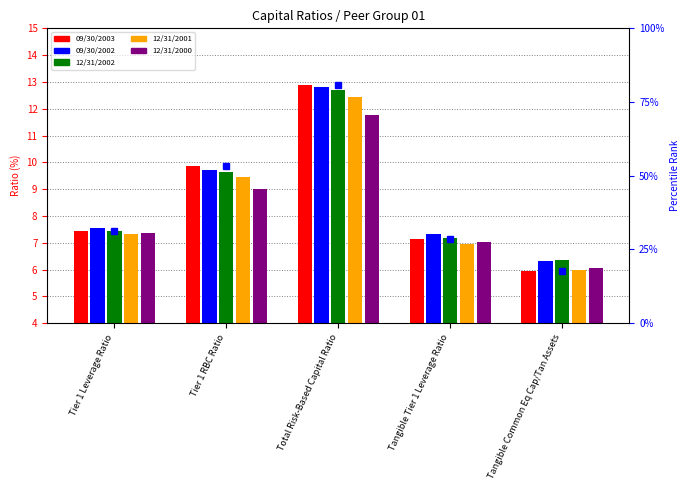

Rank the series by their maximum value, from lowest to highest.

12/31/2000, 12/31/2001, 12/31/2002, 09/30/2002, 09/30/2003